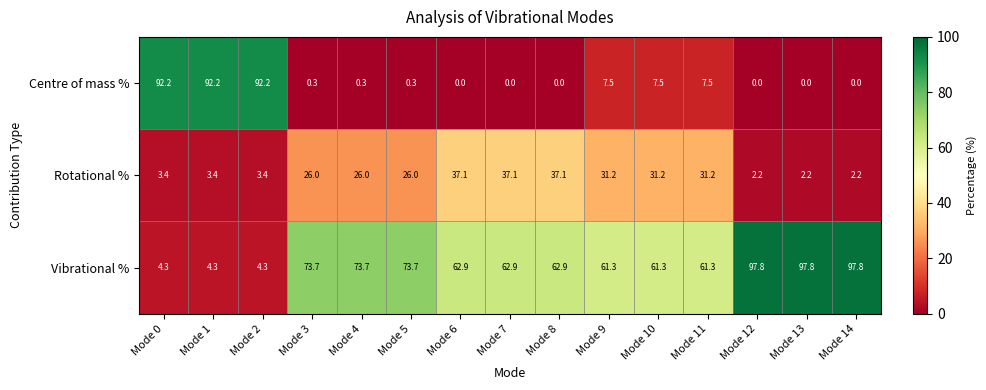

Which series has the largest total across all categories?

Vibrational %